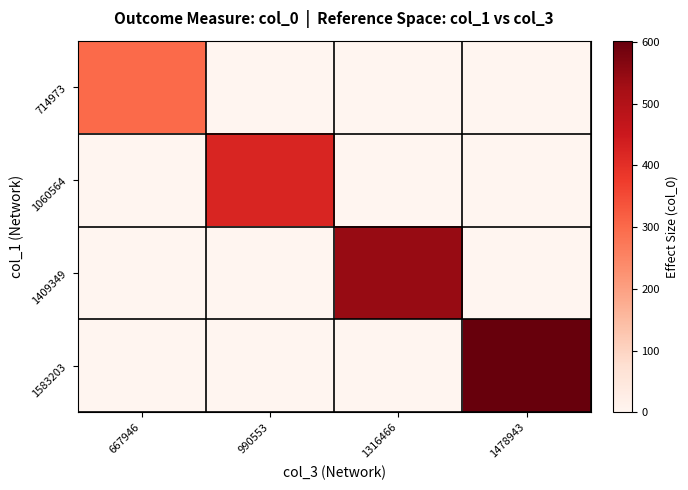

What is the total value across all series at 990553?

421.3